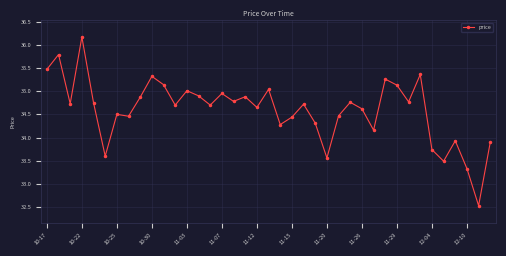

What is the maximum value shown in the chart?

36.2